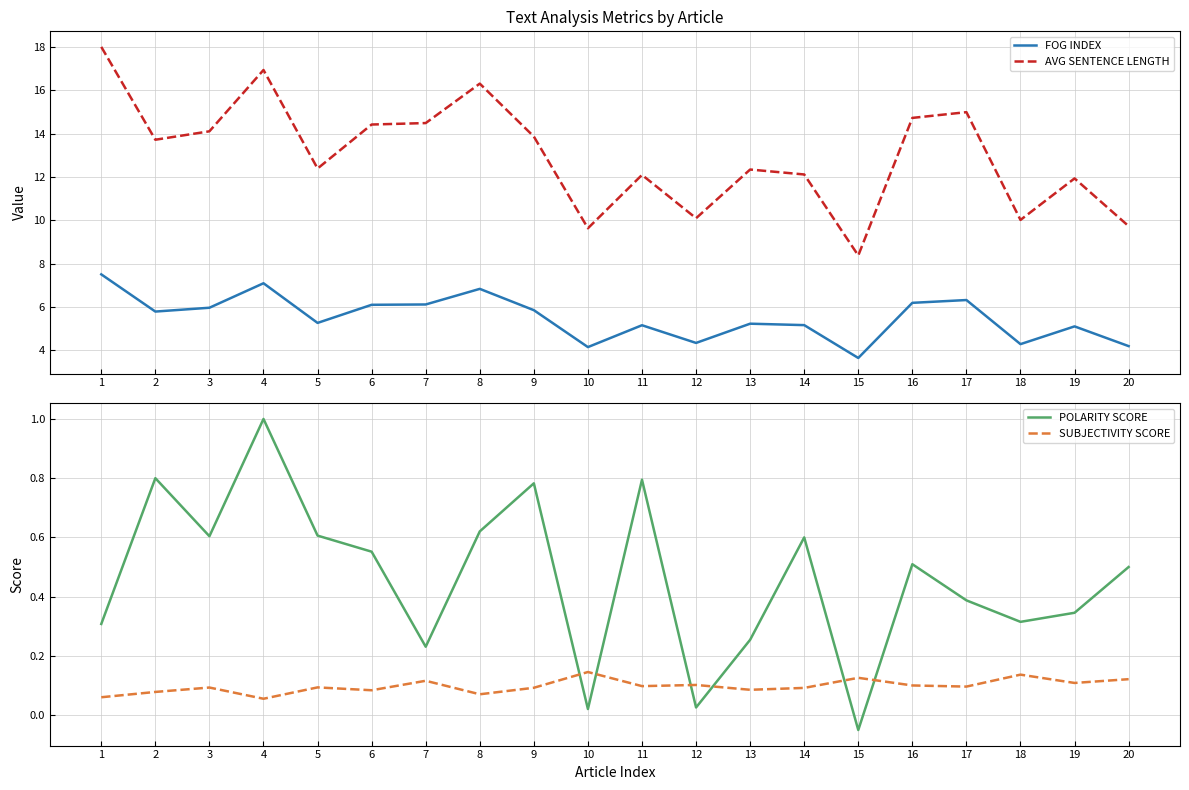

Which series has the largest range (max minus min)?

AVG SENTENCE LENGTH